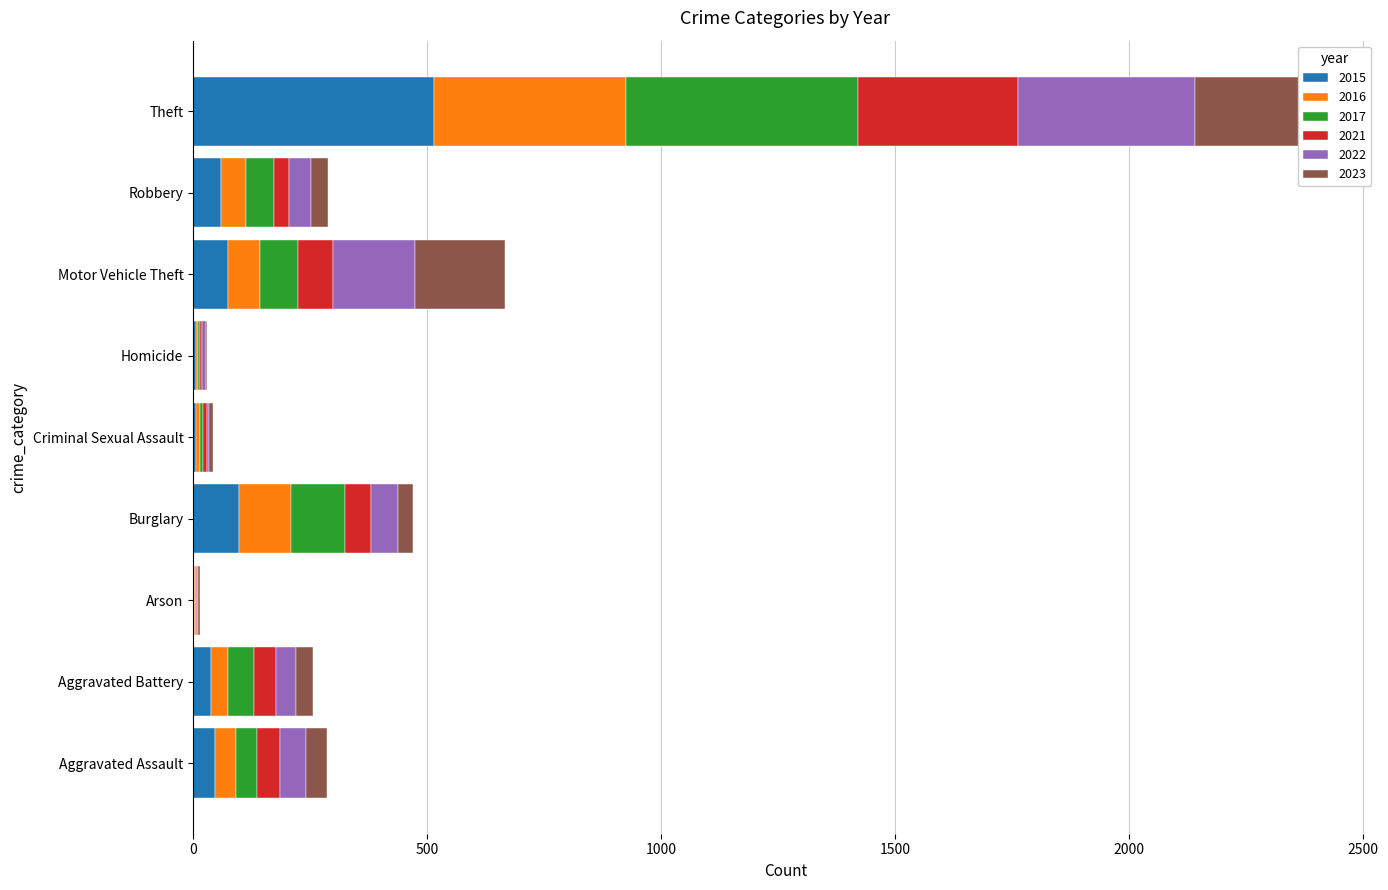

Where does the 2023 series first go above 36?

Aggravated Assault